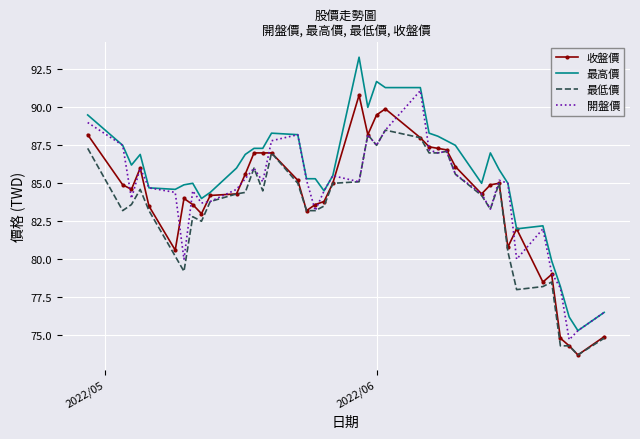

What is the maximum value shown in the chart?

93.3